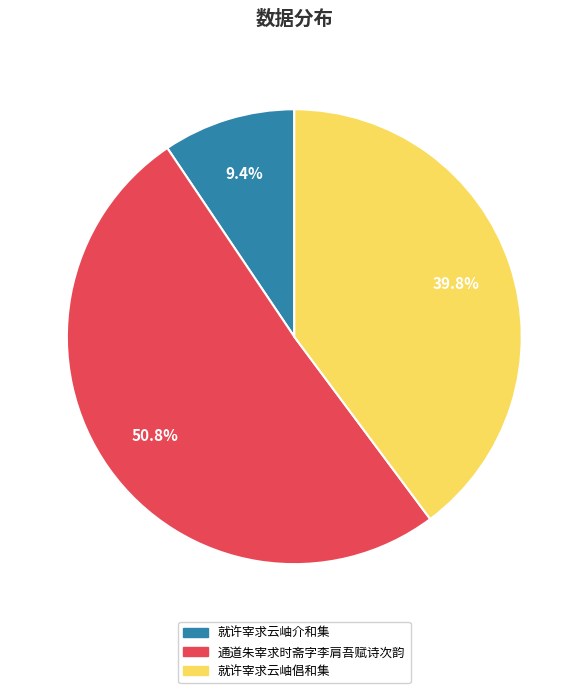

Does 就许宰求云岫介和集 represent more than half of the total?

No